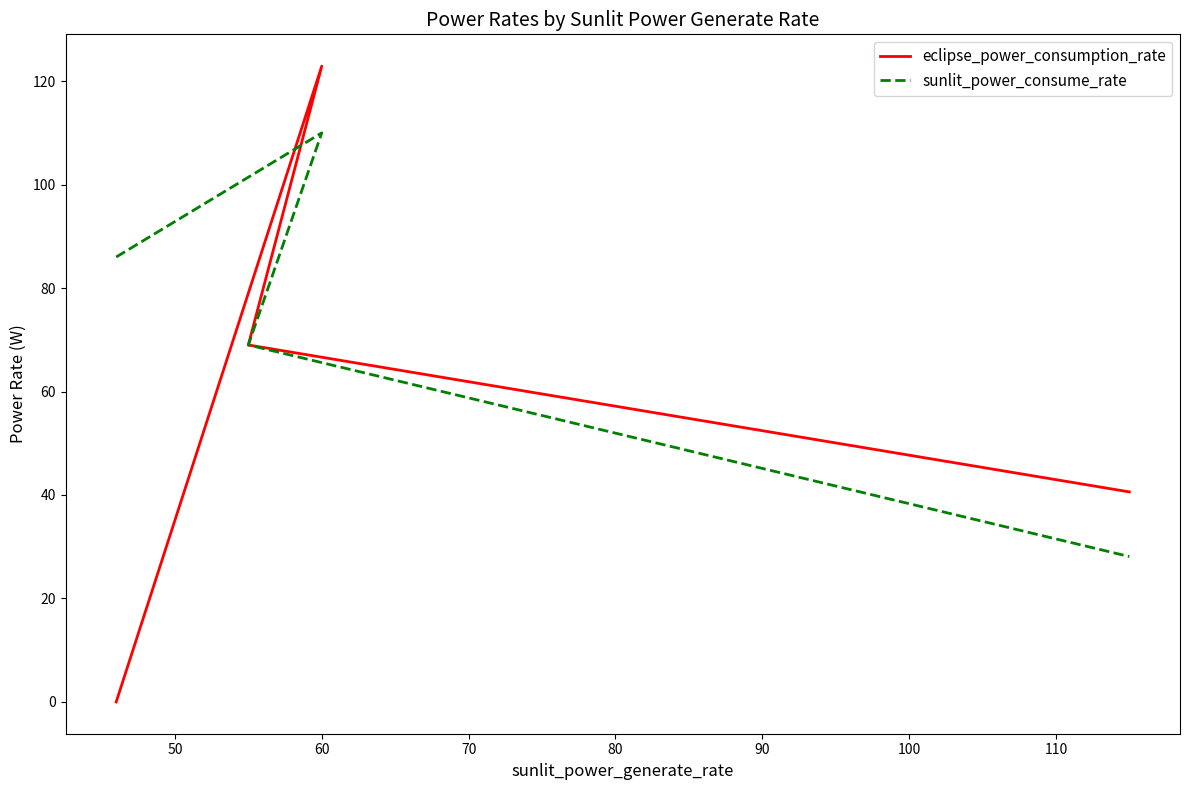

Is it true that eclipse_power_consumption_rate equals 208.2 at 60?

False